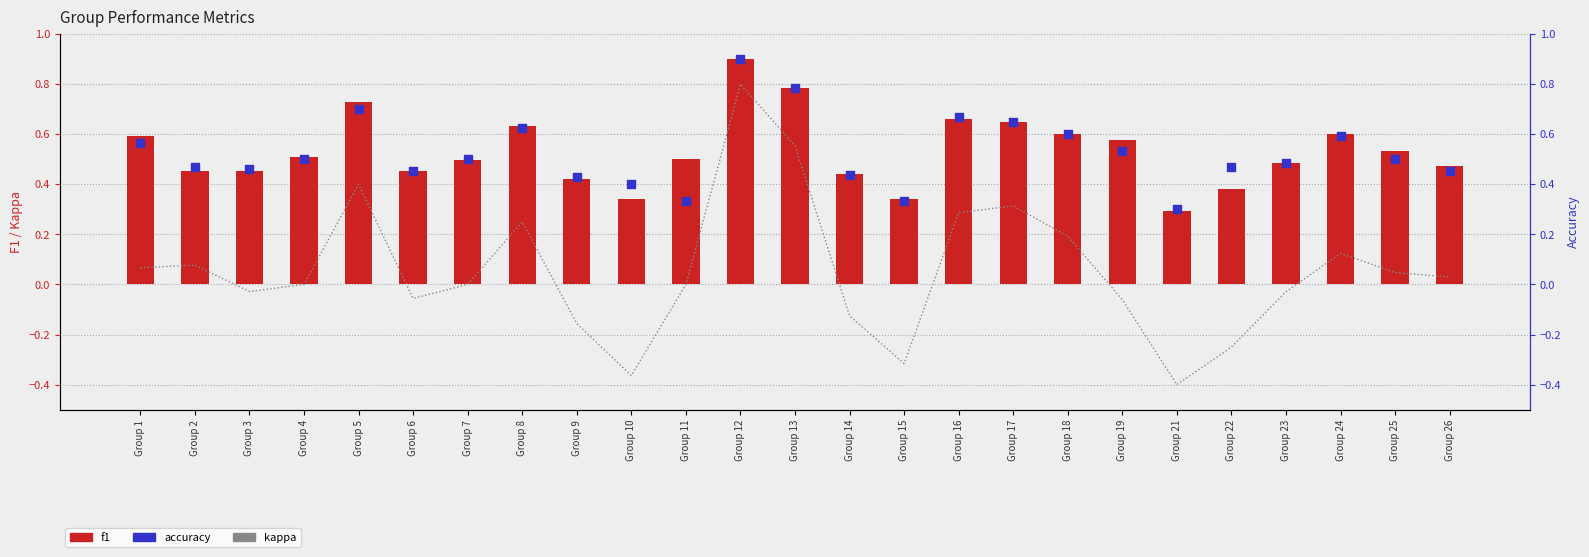

At which category is the sum across all series the highest?

Group 12